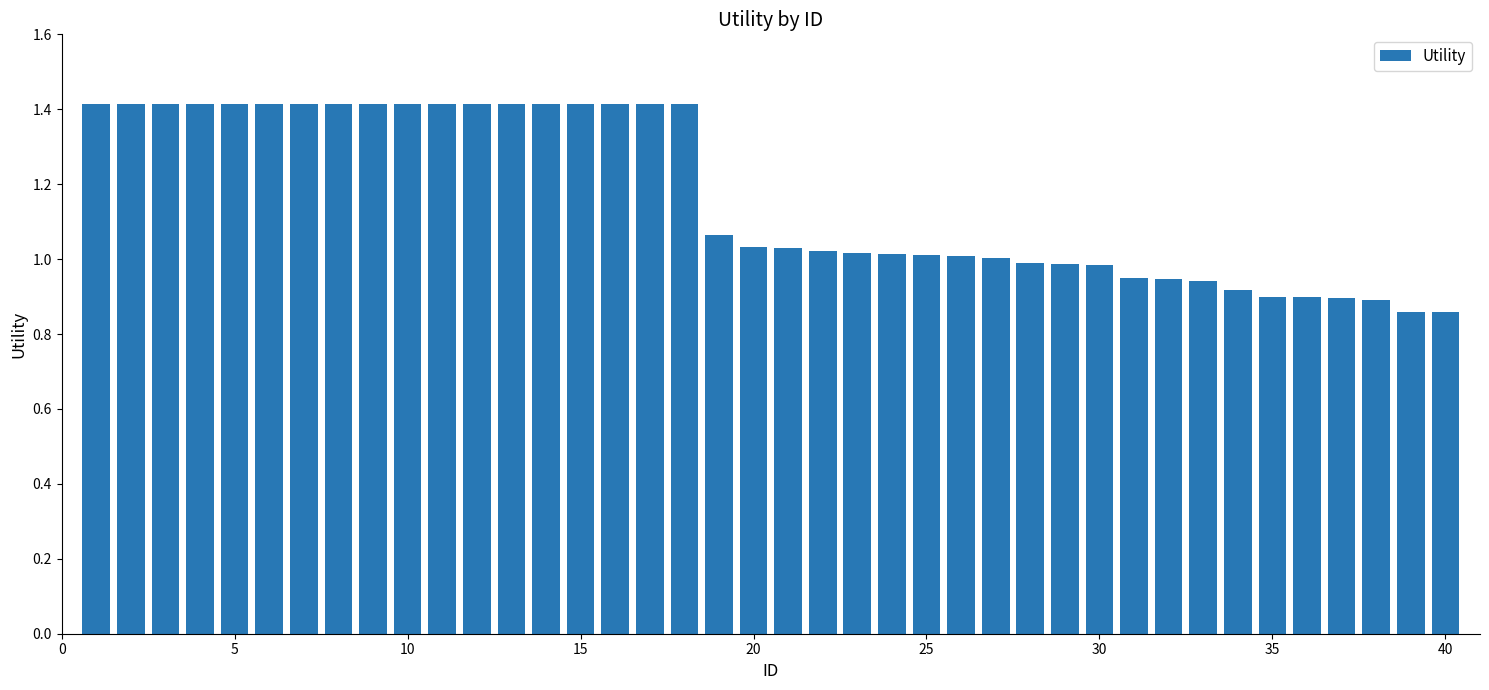

What is the value of the 13th bar from the left?

1.4